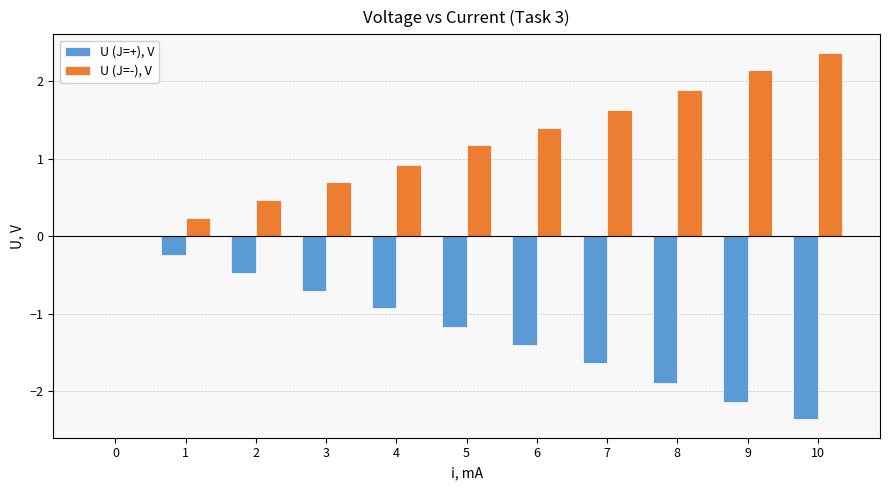

At which category does the chart reach its peak across all series?

10